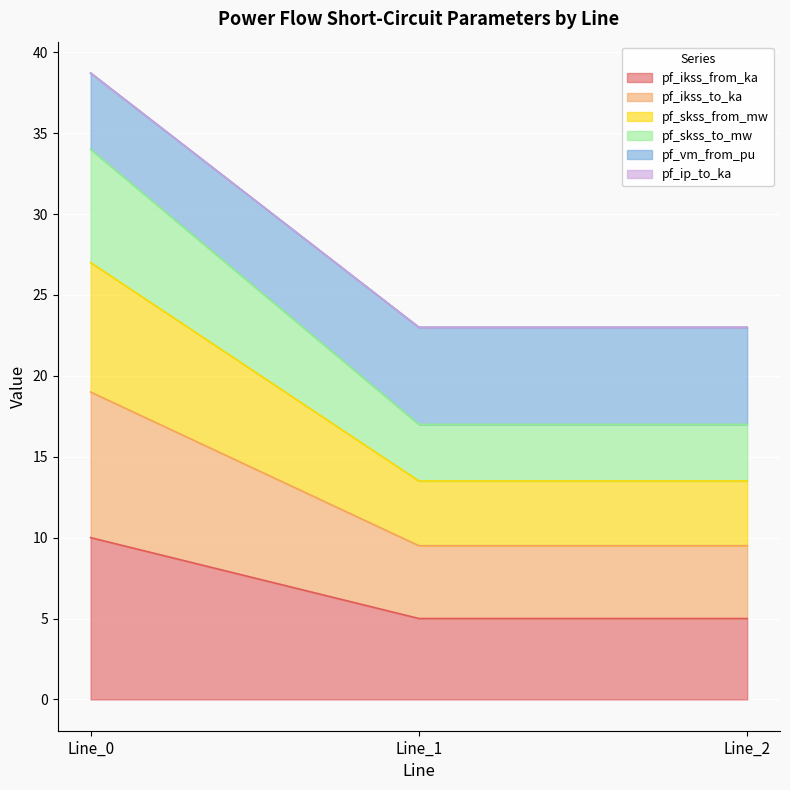

True or false: pf_ikss_from_ka has a value of 5.0 at Line_1.

True